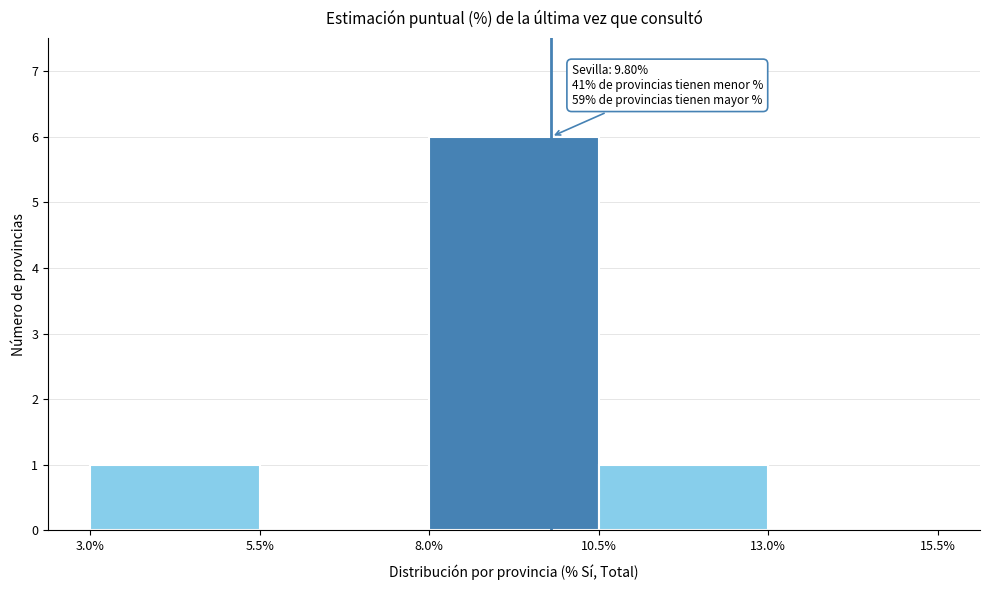

Which range on the x-axis has the tallest bar?

8.0% to 10.5%